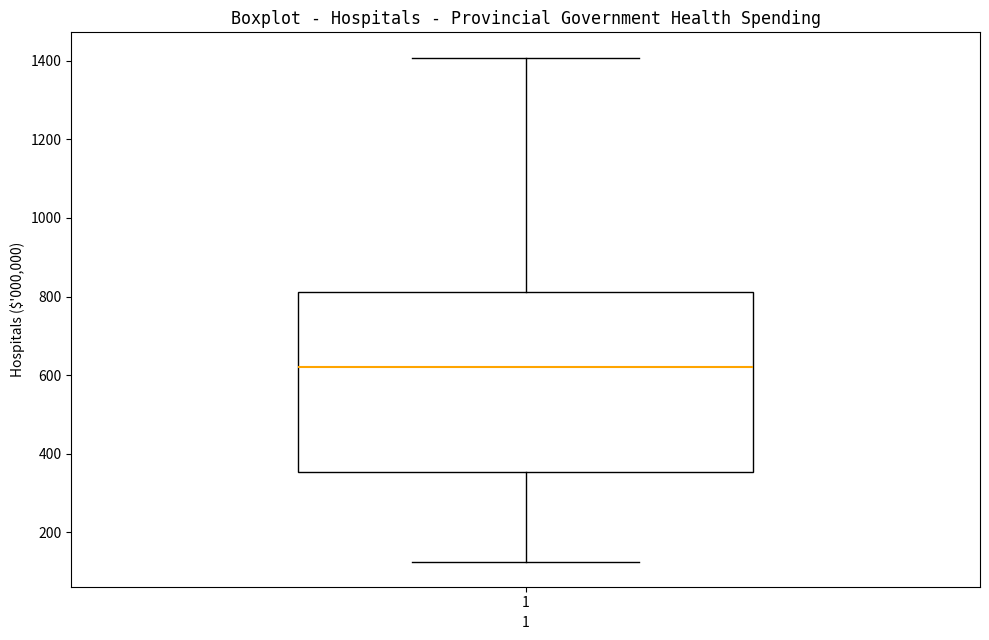

Transcribe this box plot: give where the median line is, the range the box spans, and where the two whiskers end, as read against the y-axis. The values are not printed on the chart, so give them approximately, as read against the axis.

median 620, box 360 to 820, whiskers 120 to 1400